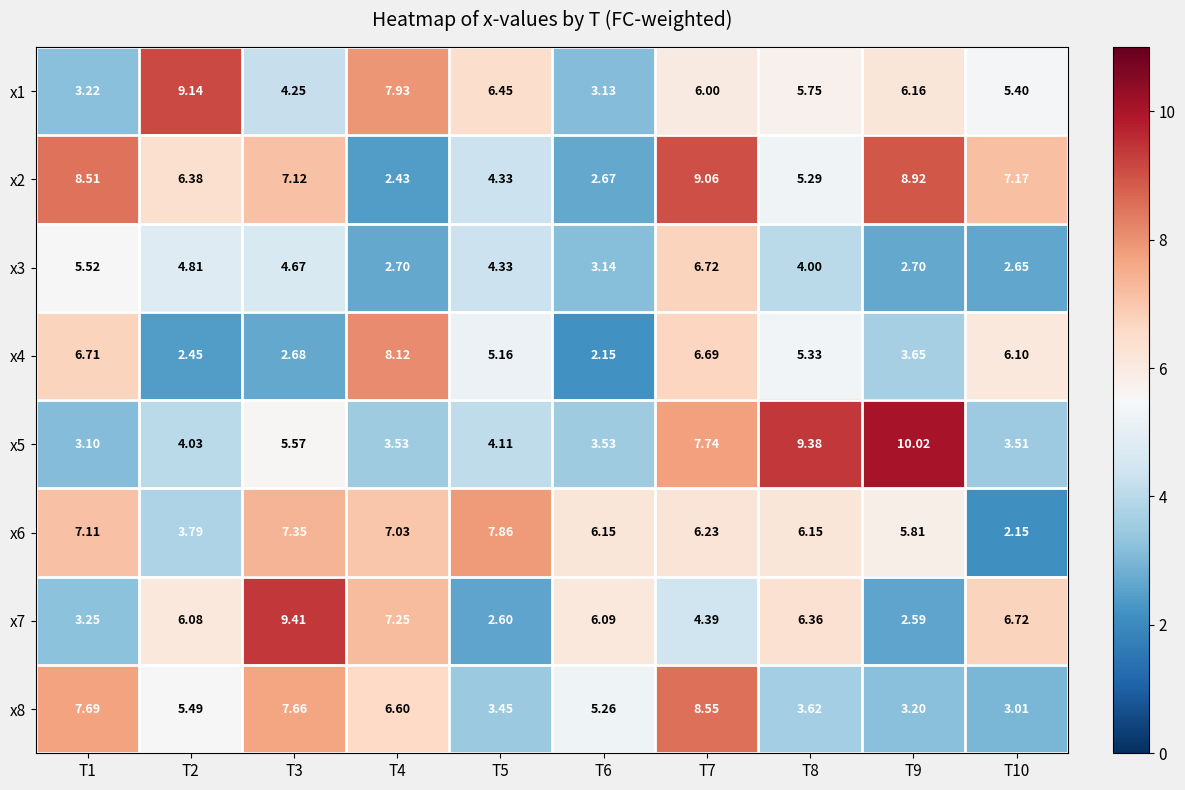

Is the value of x4 at T10 greater than the value of x7 at T8?

No